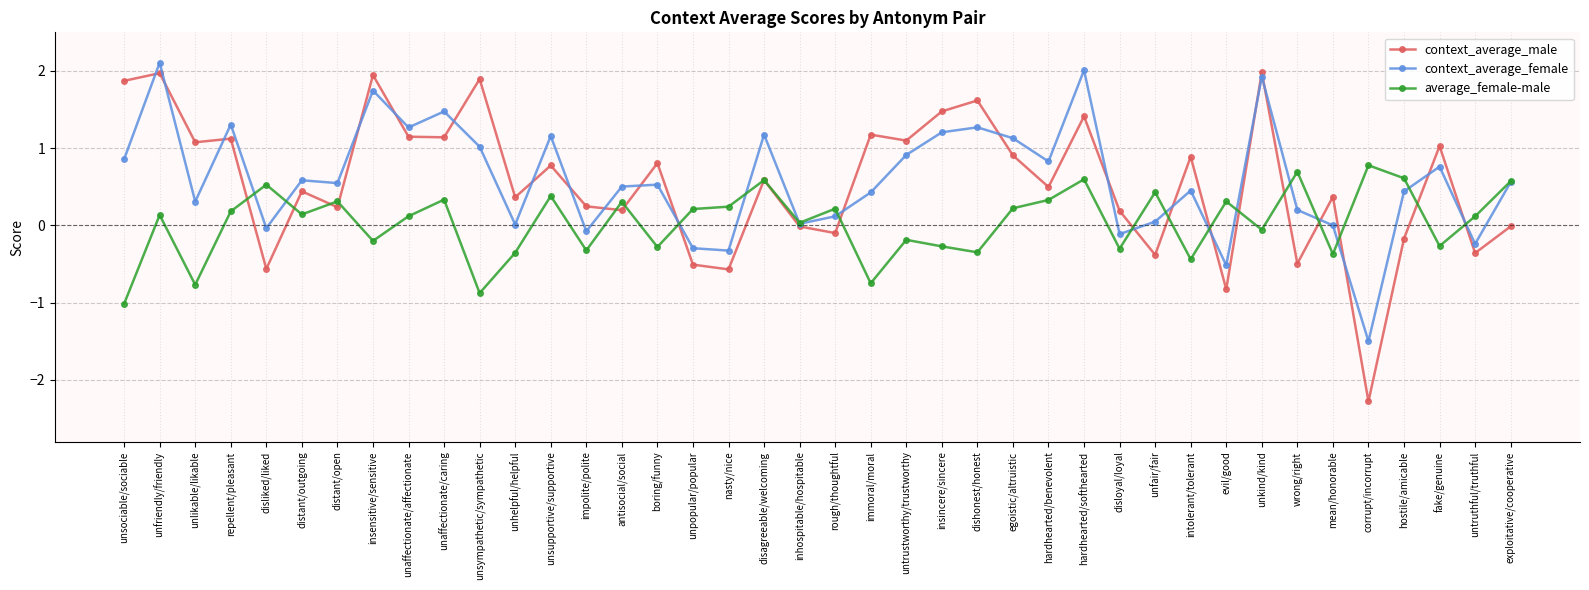

In average_female-male, how many points are higher than both neighbors (excluding endpoints)?

14